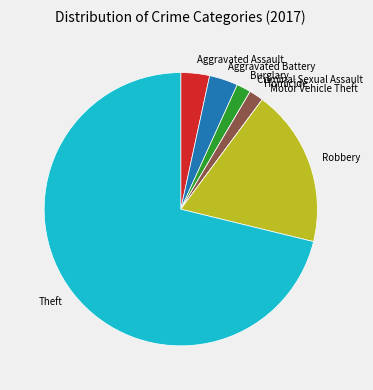

Which category accounts for the majority?

Theft